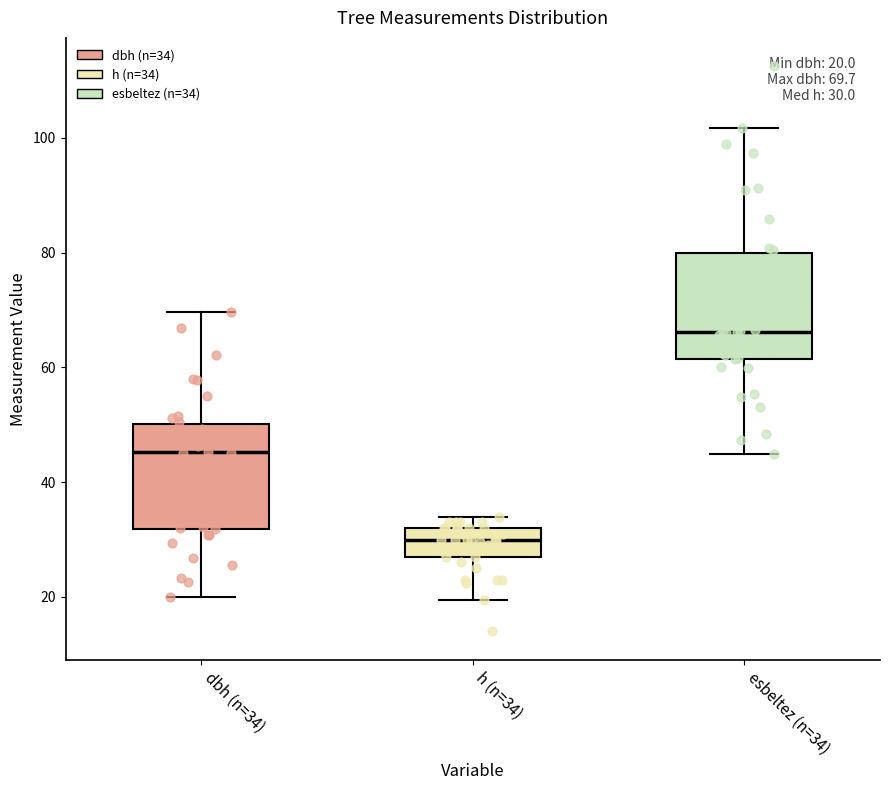

Which box's median line is the highest?

esbeltez (n=34)